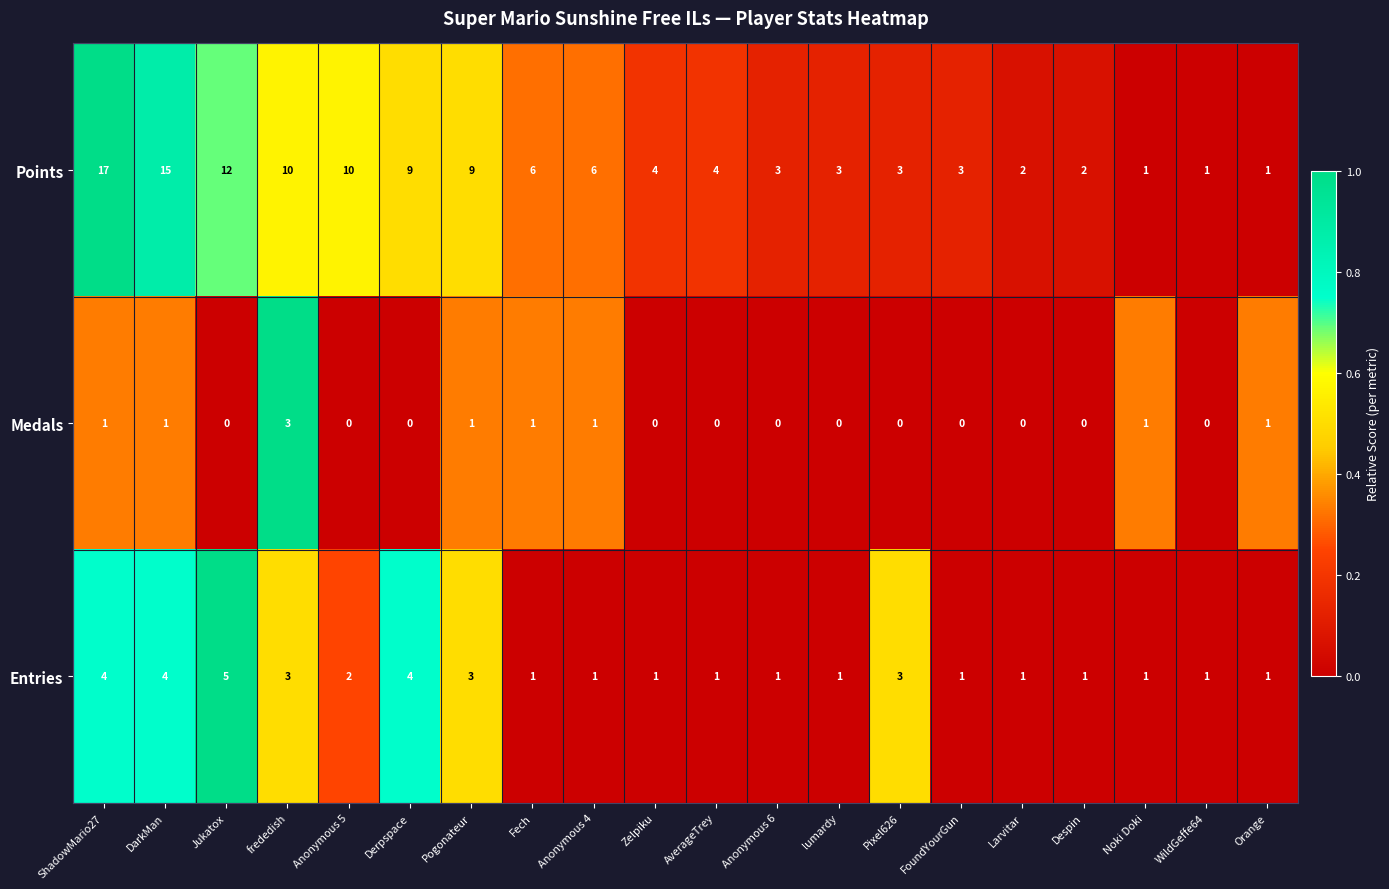

What is the difference between the second highest and second lowest values in the Points series?

14